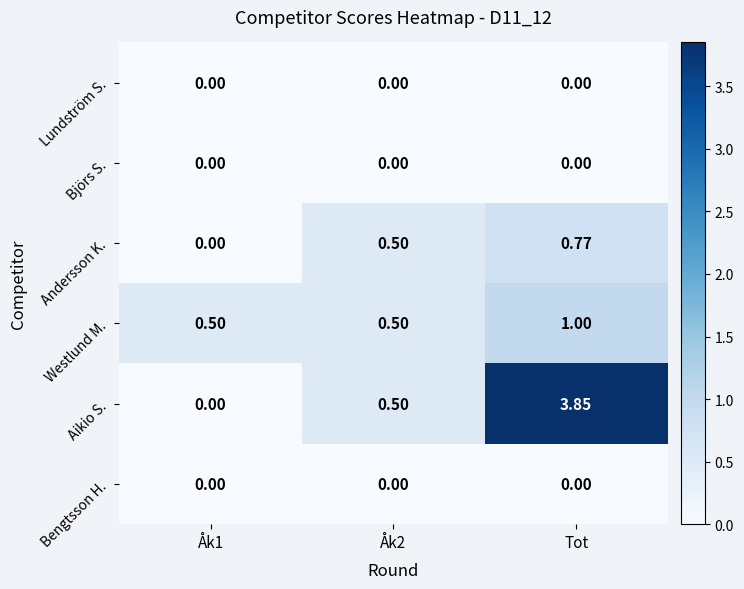

At which category is the sum across all series the highest?

Tot